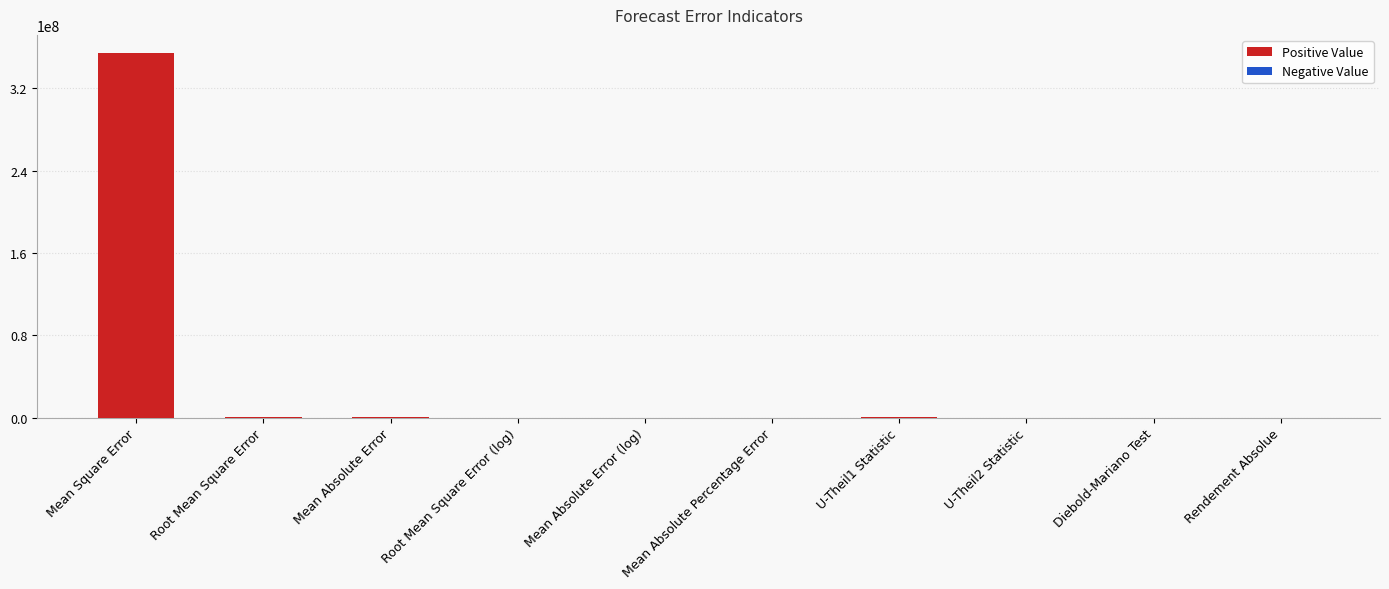

What is the sum of all values?

354459957.7